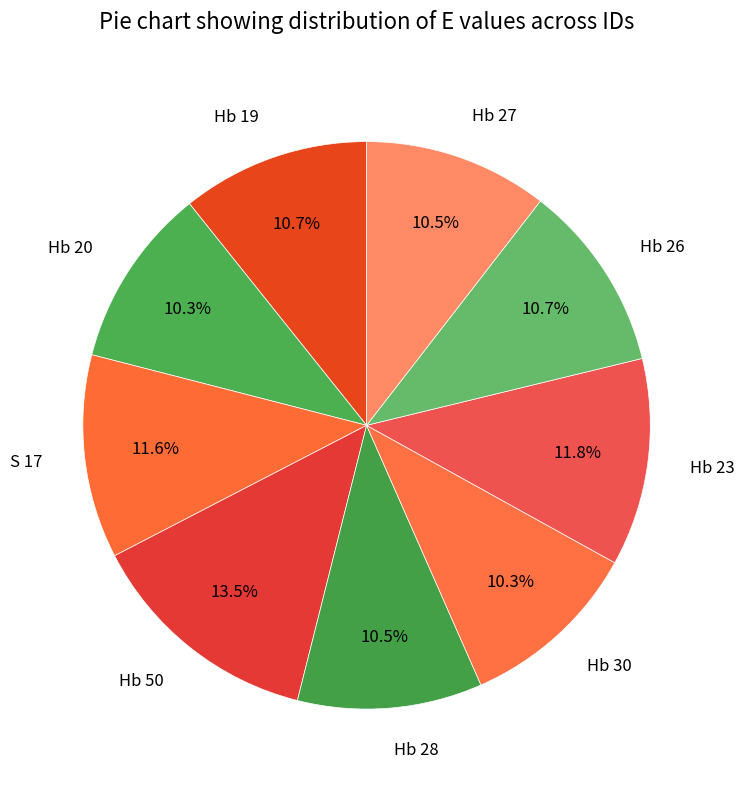

Approximately how many times larger is the value at Hb 50 compared to Hb 19?

1.3